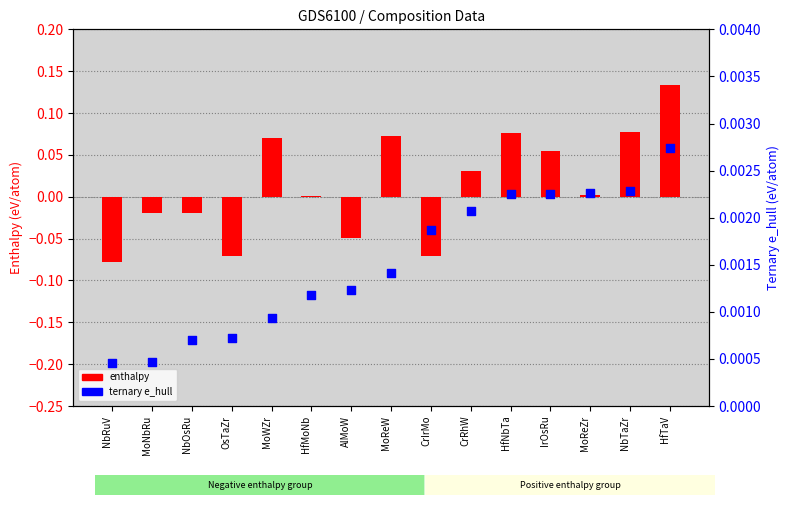

Which series has the largest total across all categories?

enthalpy